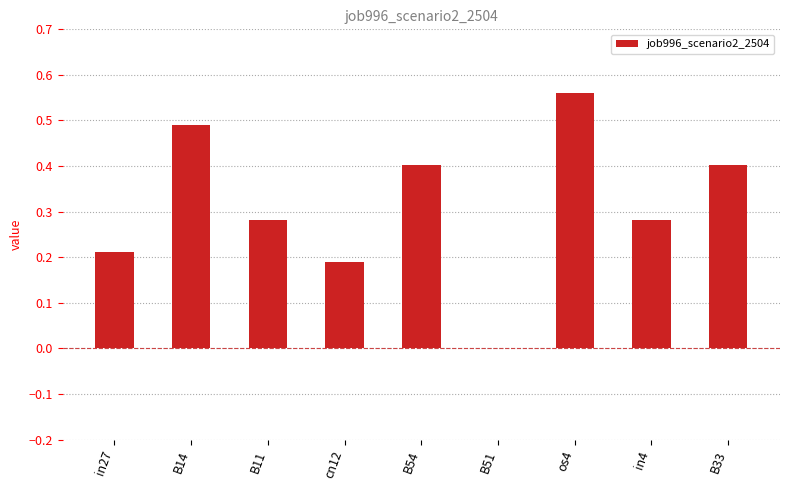

Read the value at B54.

0.4